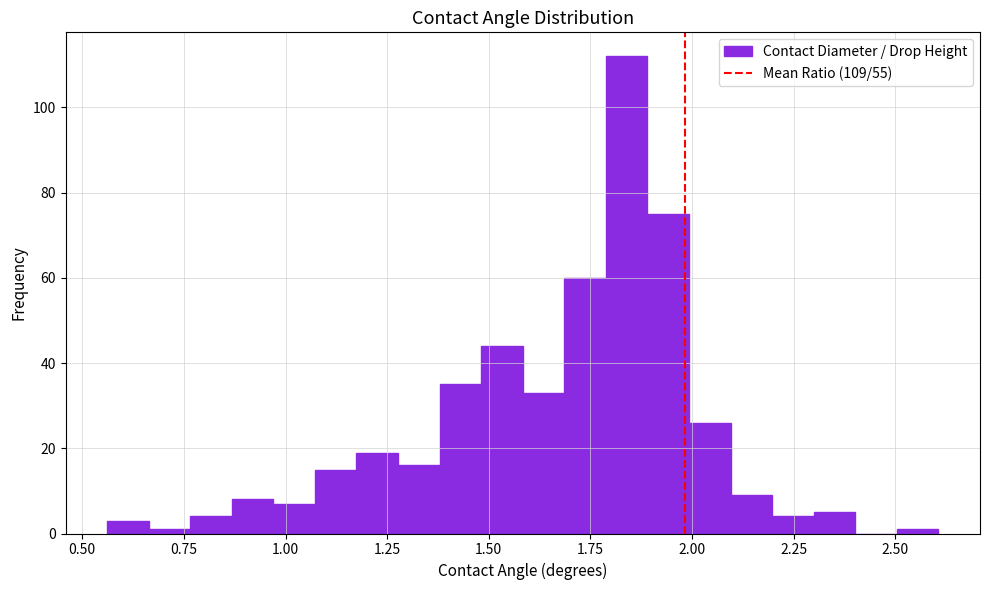

Read against the x-axis, roughly where is the centre of the tallest bar?

1.85